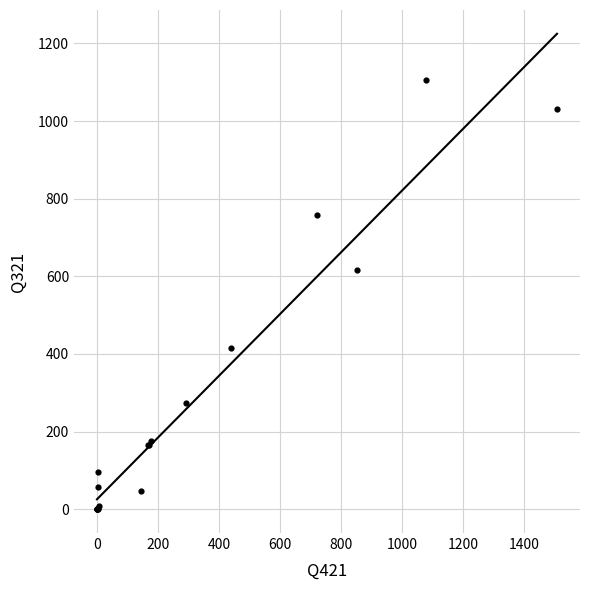

What Y value in the scatter plot is closest to 552?

616.8